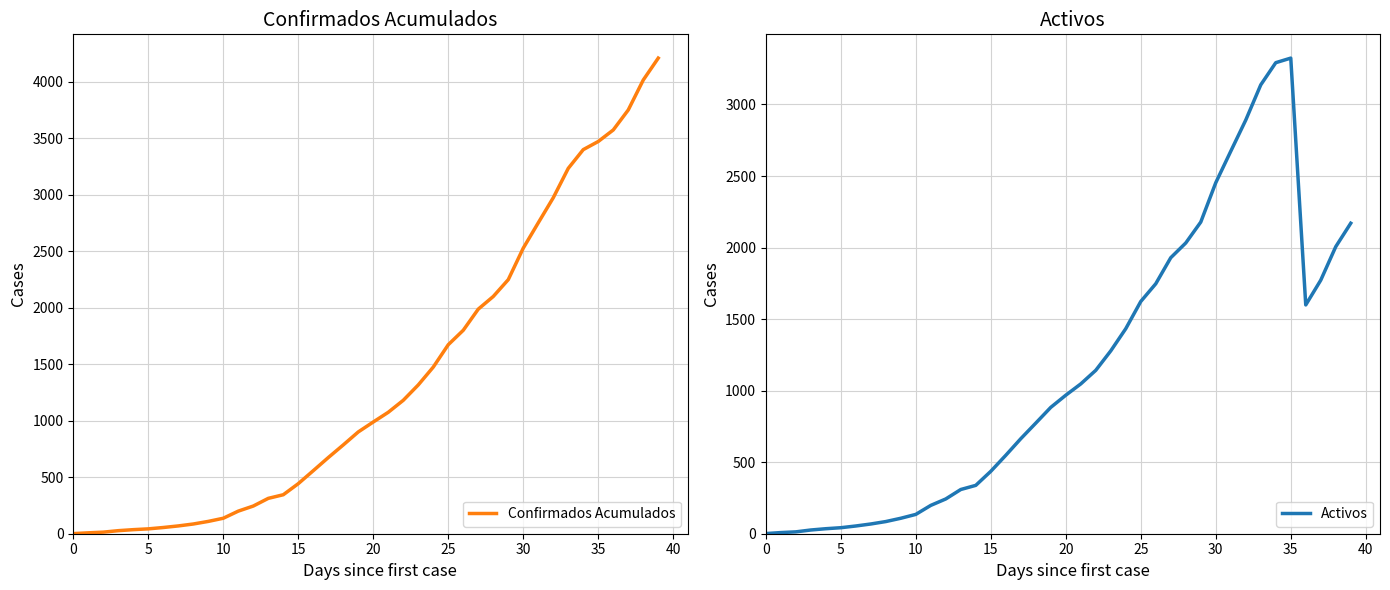

True or false: Confirmados Acumulados and Activos cross at least once.

False